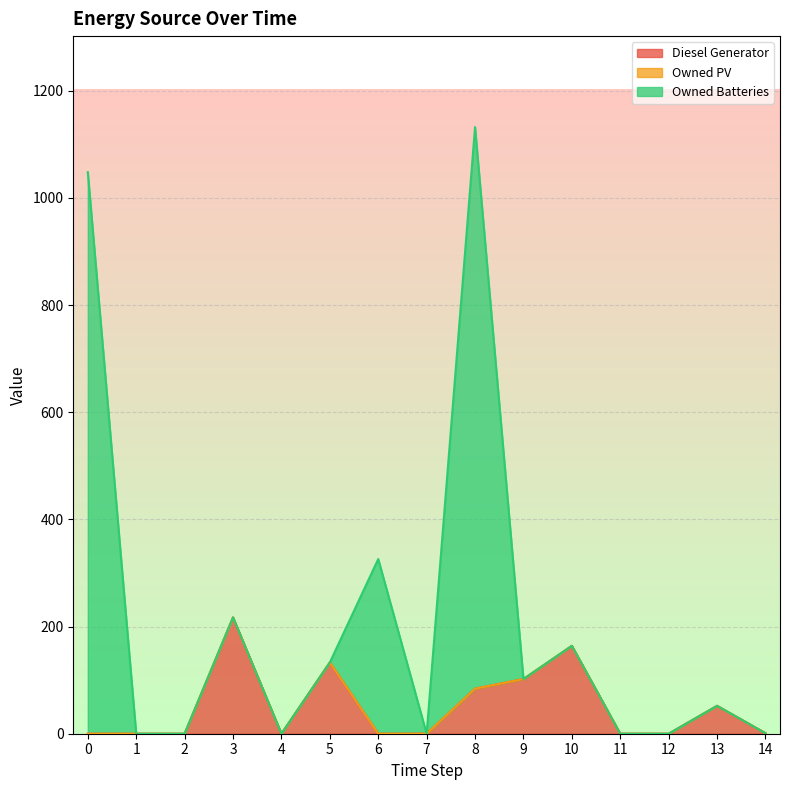

What is the sum of the Owned Batteries values at 6 and 1?

326